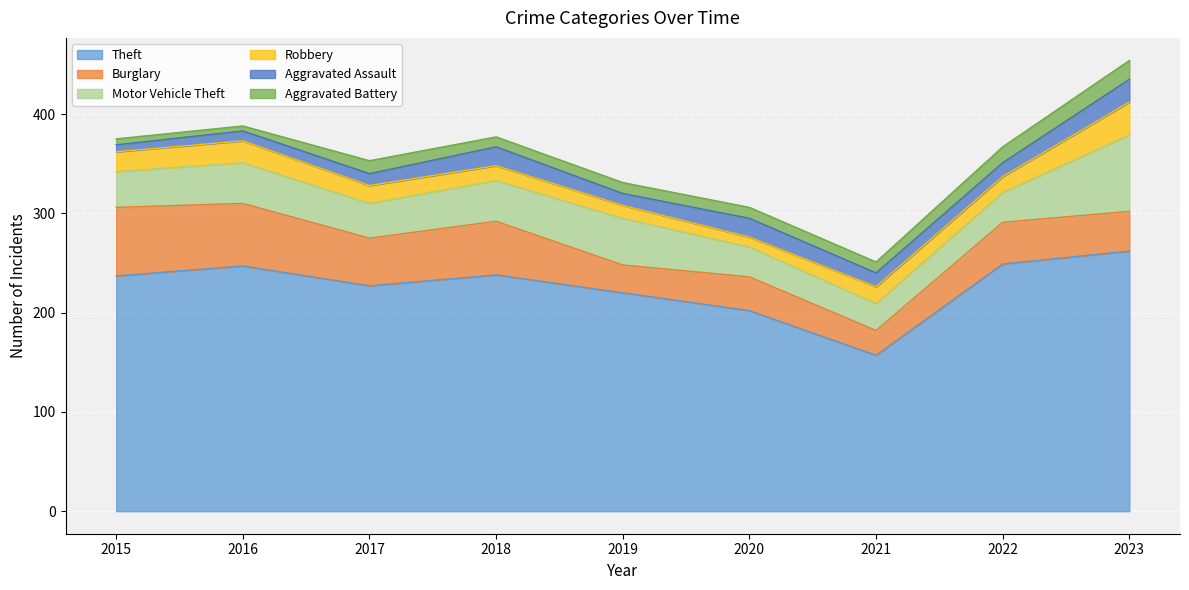

Is the value of Aggravated Battery at 2021 greater than the value of Theft at 2016?

No